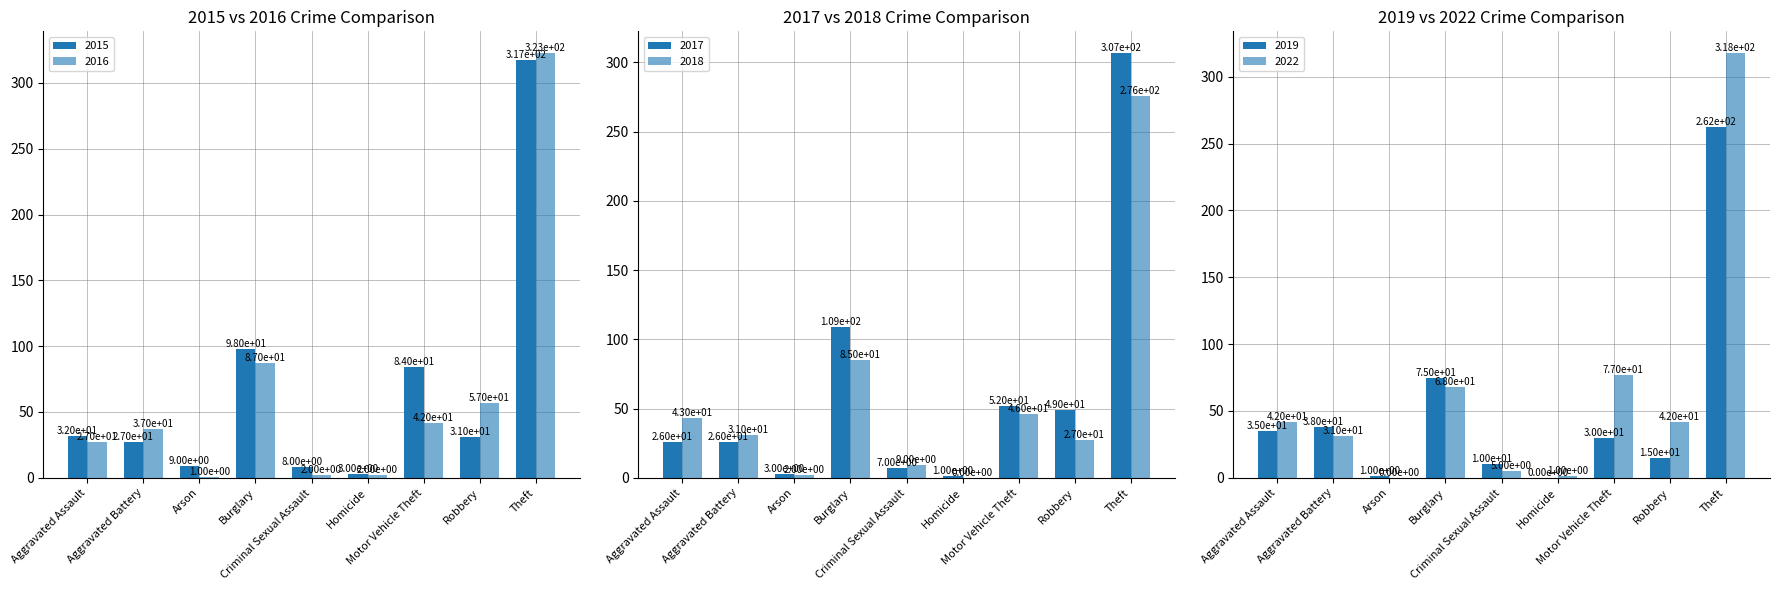

At Arson, list the series in order from largest to smallest.

2015, 2017, 2018, 2016, 2019, 2022